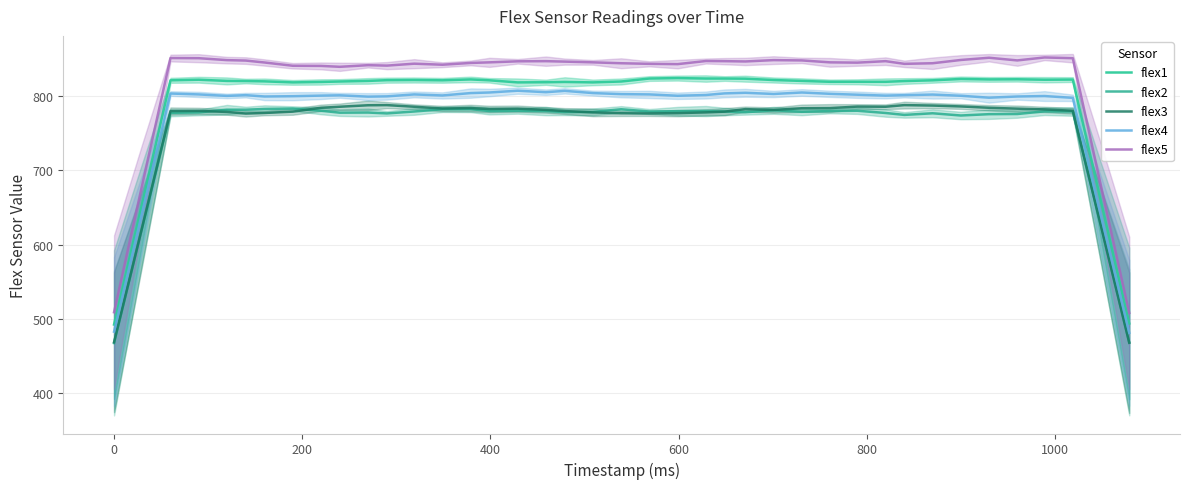

What is the spread (max minus min) of values at 600?

69.8